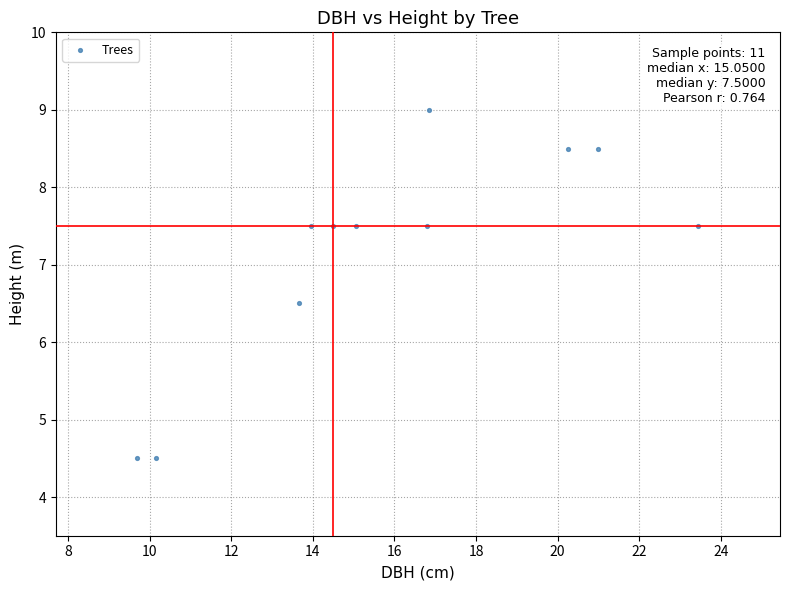

What Y value in the scatter plot is closest to 6?

6.5